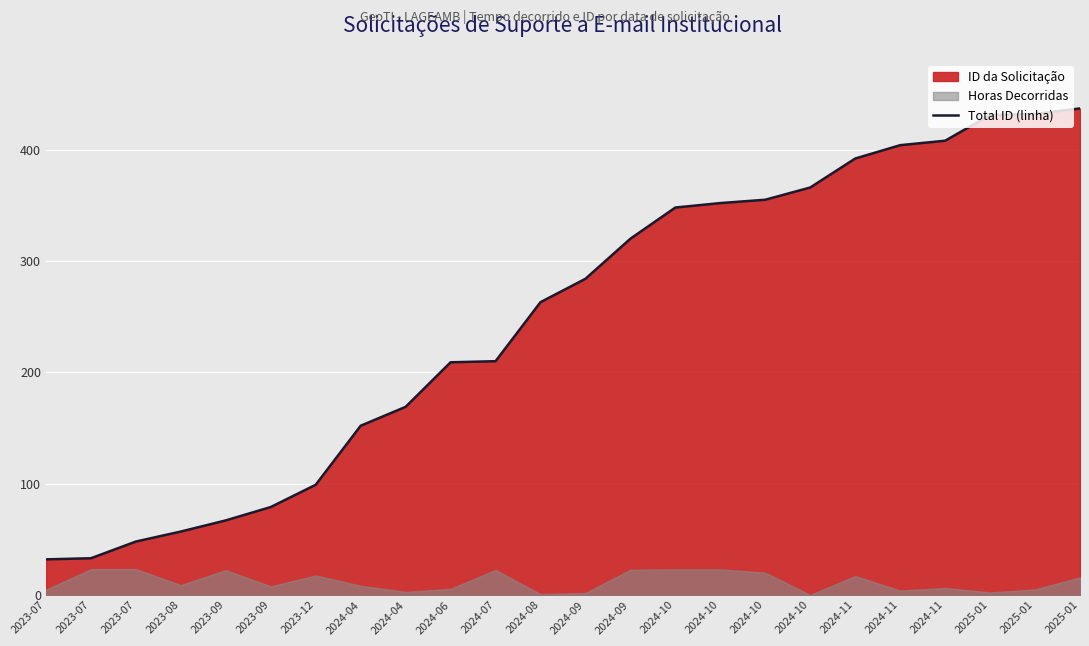

What is the difference between the second highest and second lowest values?

399